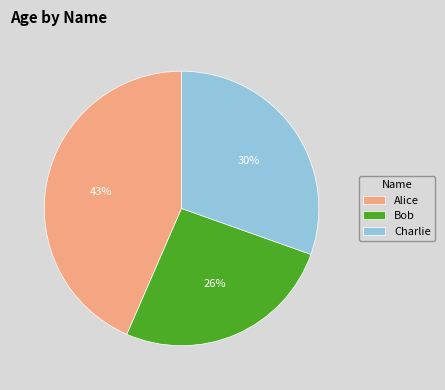

How many slices are in this pie chart?

3